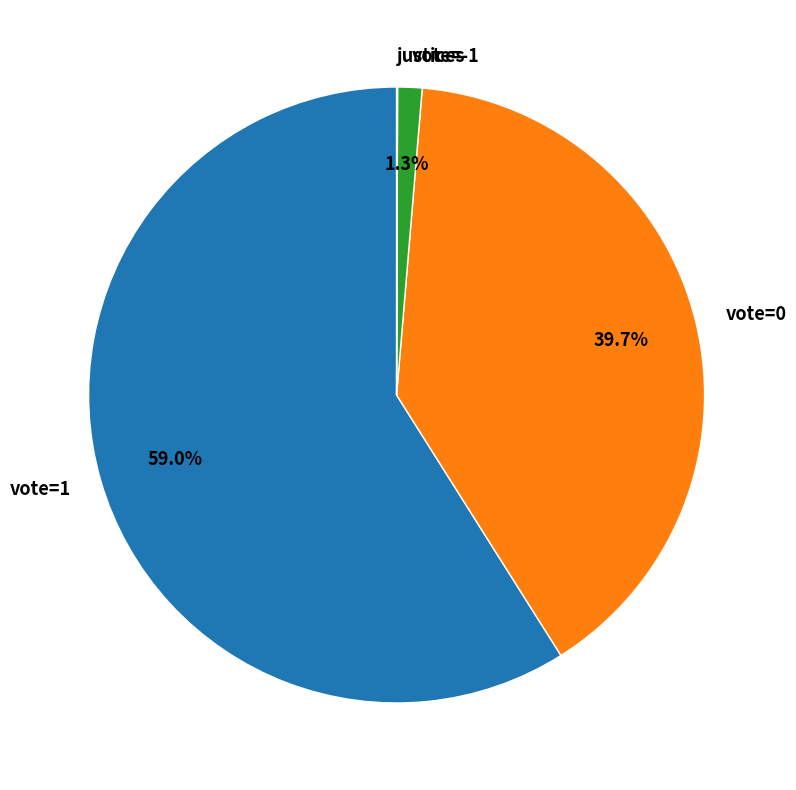

Approximately how many times larger is the value at vote=1 compared to vote=0?

1.5